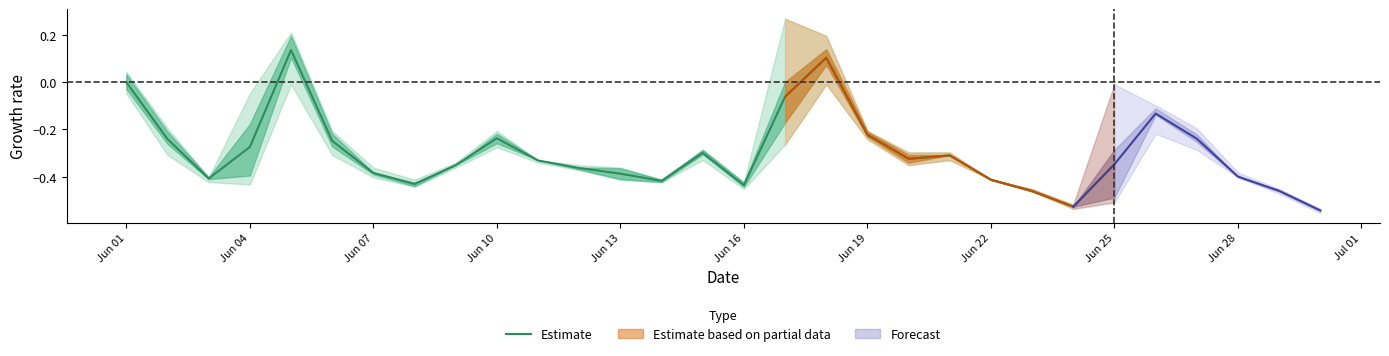

What is the value of the 7th point from the left?

-0.4